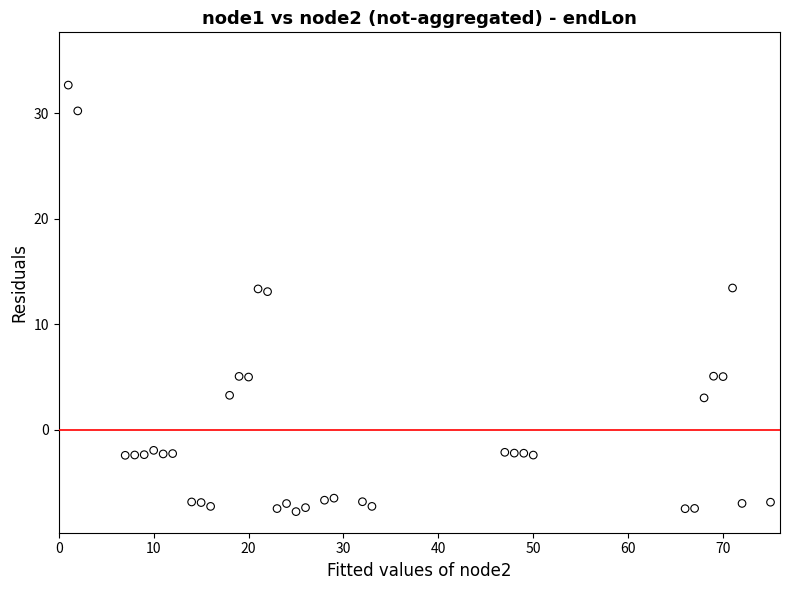

What is the range of Y values (max minus min)?

40.4